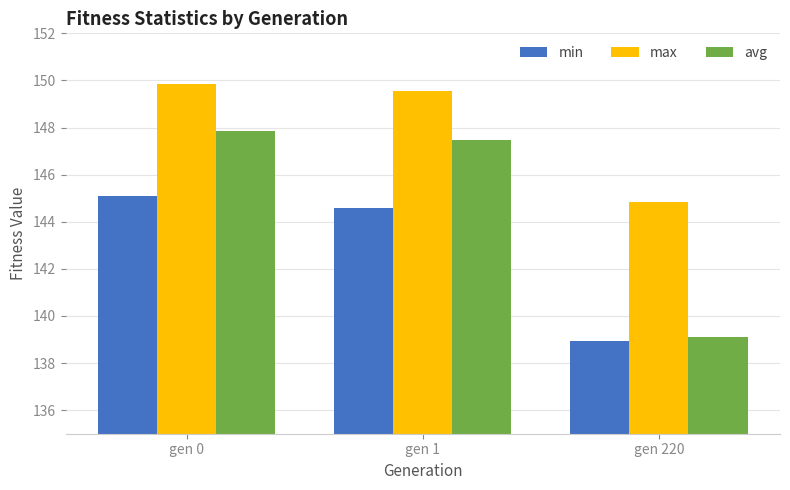

How many distinct data groups are displayed?

3